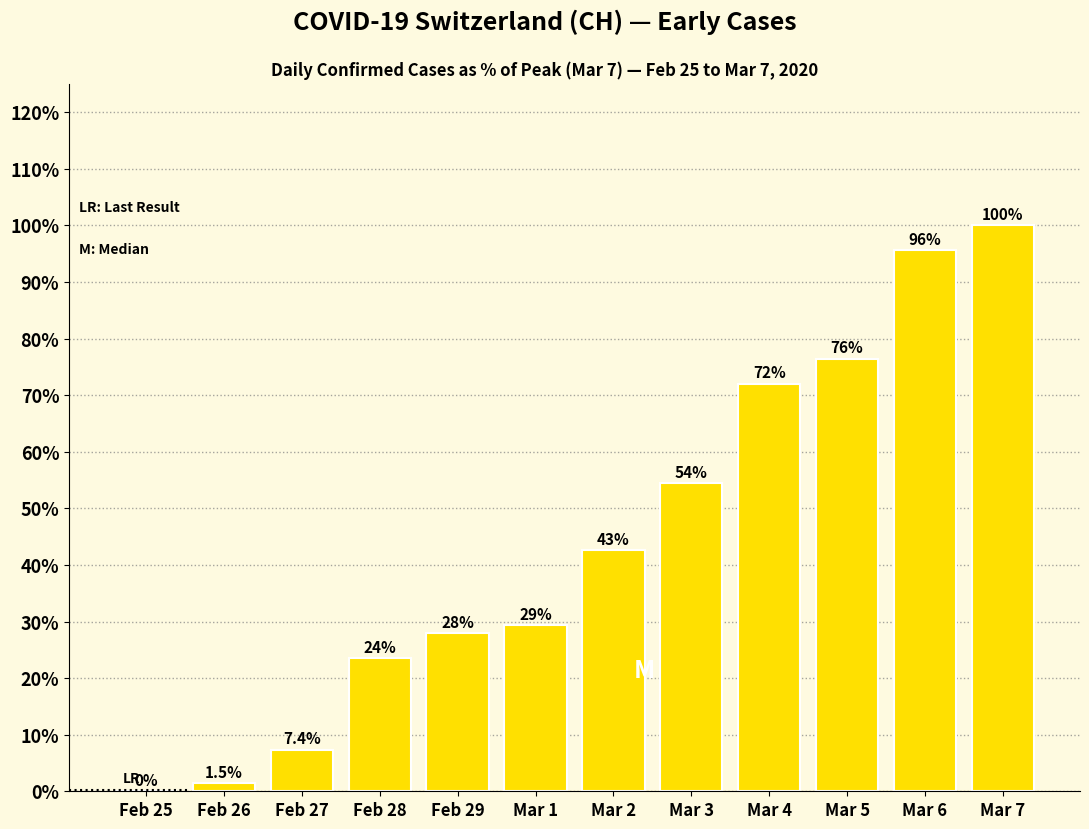

Reading left to right, list all the values displayed in this chart.

Feb 25=0.0	Feb 26=1.5	Feb 27=7.4	Feb 28=23.5	Feb 29=27.9	Mar 1=29.4	Mar 2=42.6	Mar 3=54.4	Mar 4=72.1	Mar 5=76.5	Mar 6=95.6	Mar 7=100.0